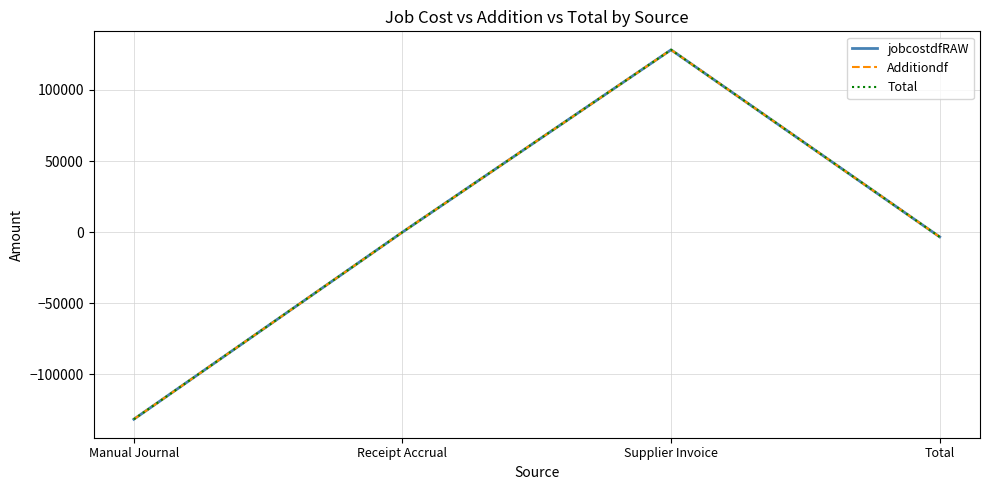

Is this an area chart (filled region under the line)?

No